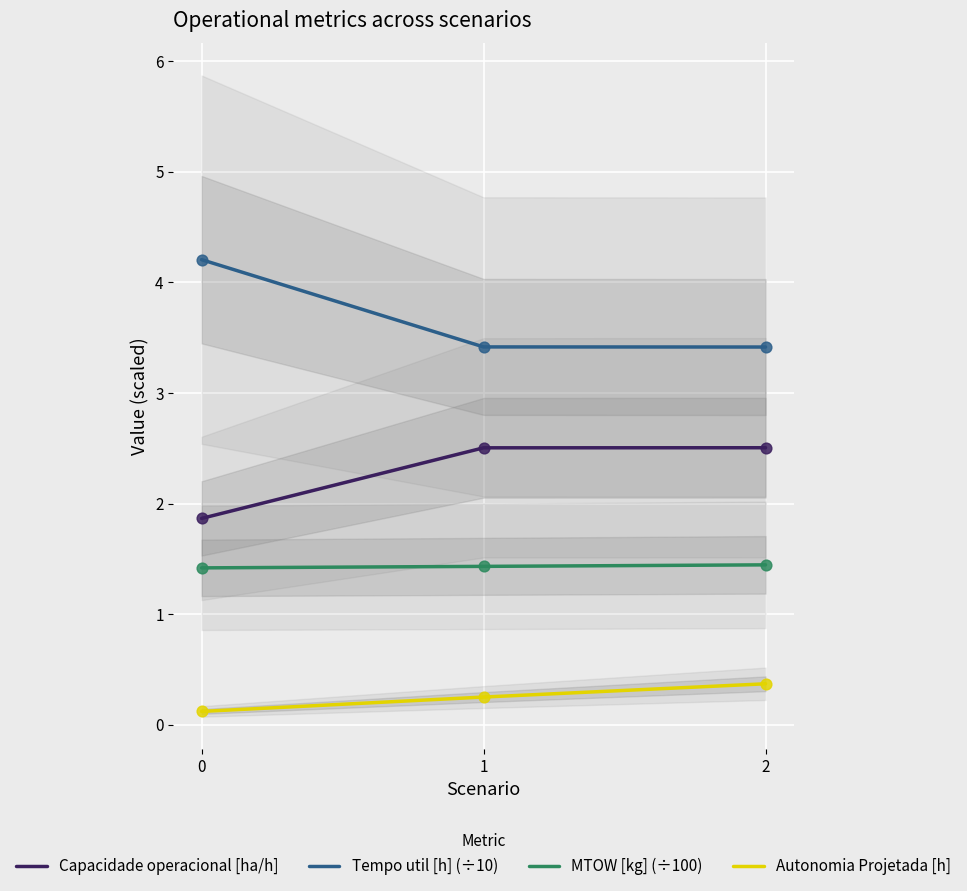

Which series contains the highest Y value?

Tempo util [h] (÷10)